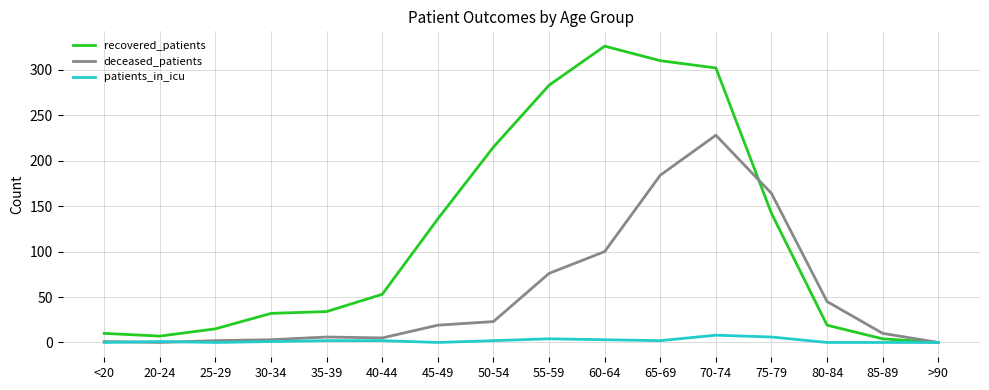

Which series has the largest total across all categories?

recovered_patients